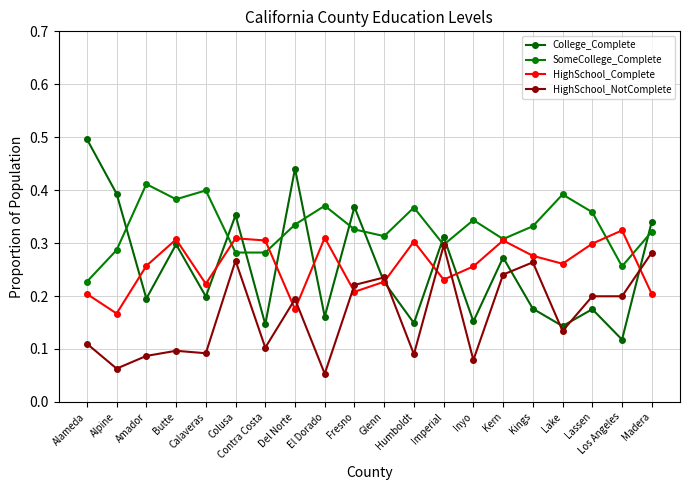

What is the smallest value displayed?

0.1